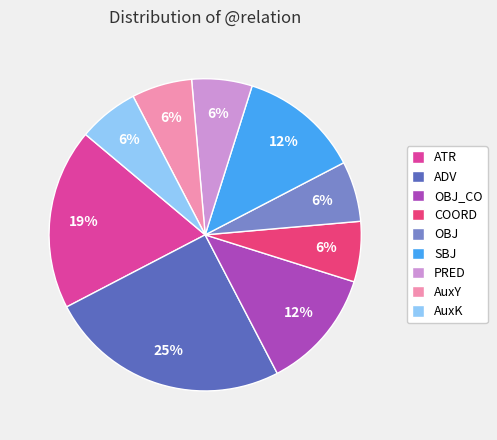

True or false: SBJ accounts for 12% of the total.

True